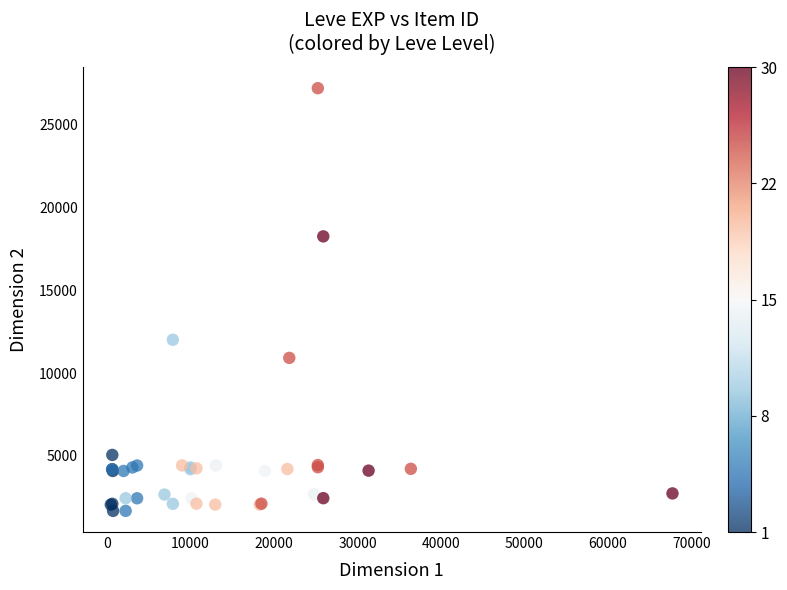

What Y value in the scatter plot is closest to 14448?

12018